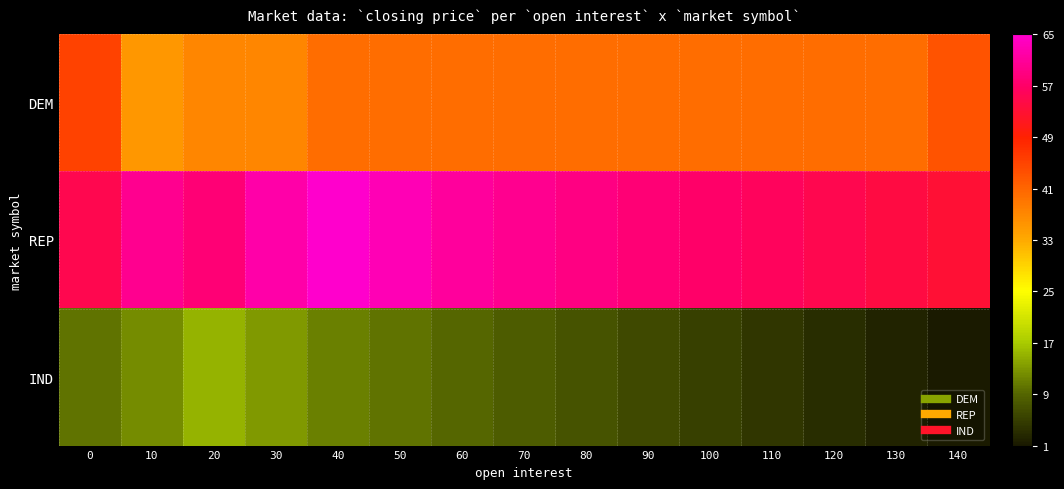

List the series in order of their peak value, lowest first.

IND, DEM, REP